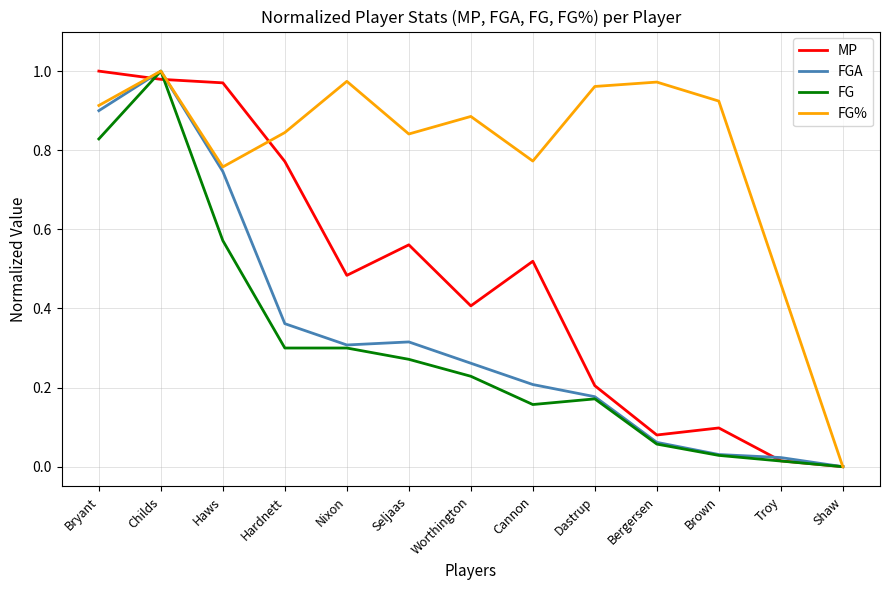

What position from the left is Bryant?

1